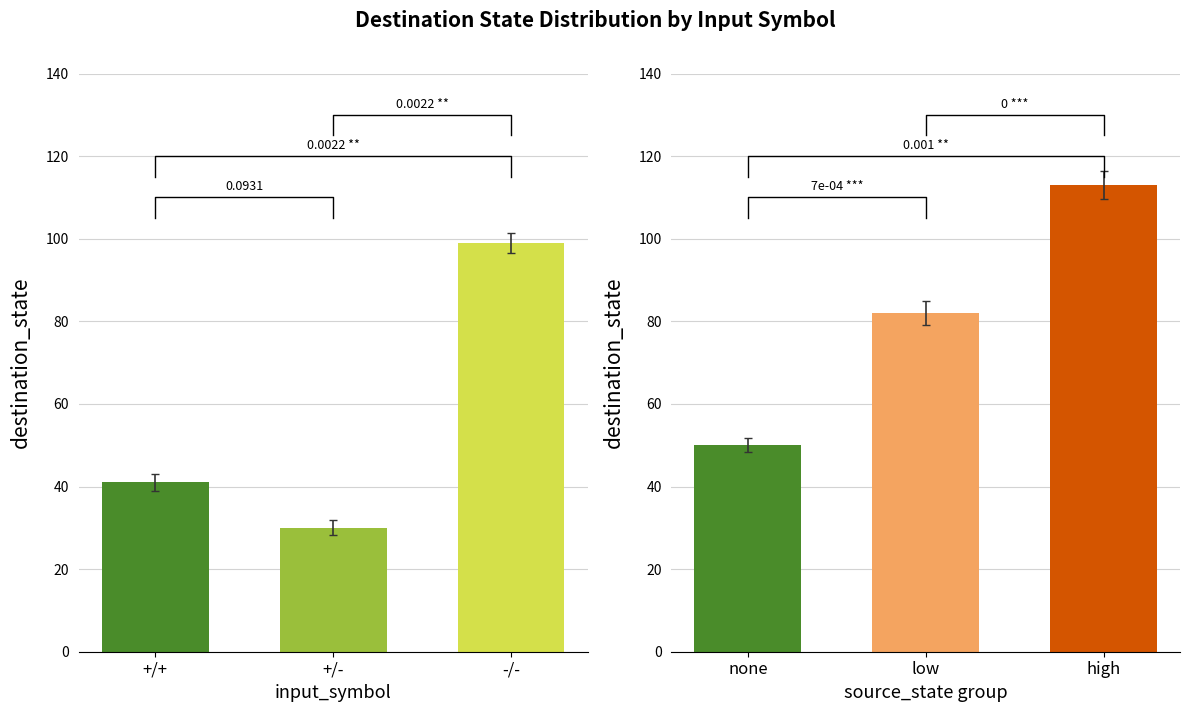

What position from the left is +/+?

1